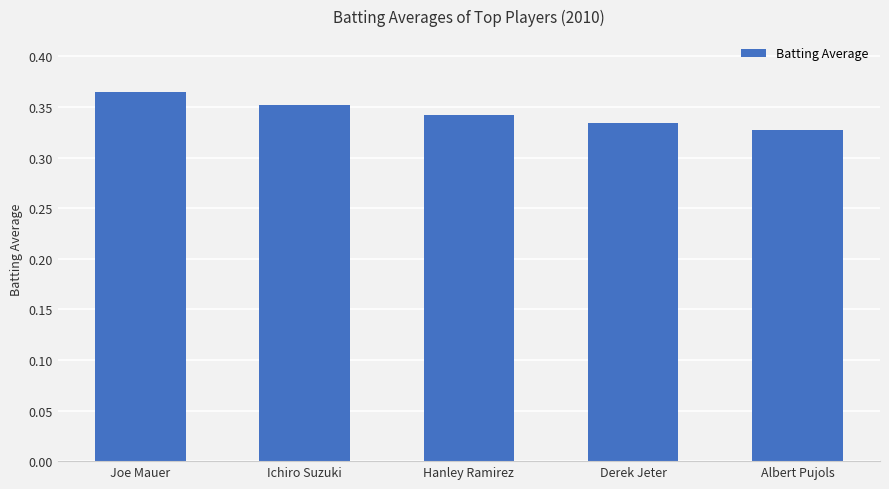

Which has a higher value, Ichiro Suzuki or Albert Pujols?

Ichiro Suzuki